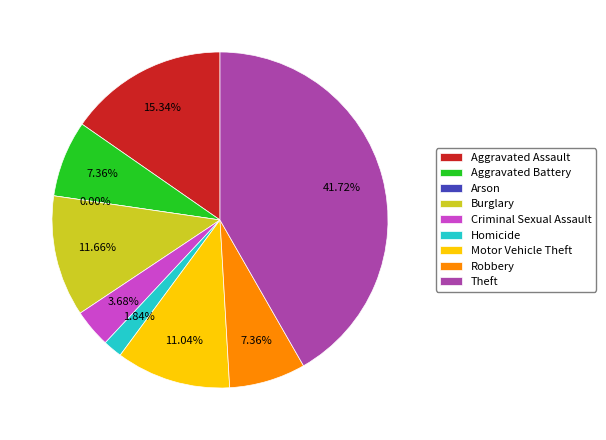

To the nearest percent, what is the combined percentage of Motor Vehicle Theft and Aggravated Battery?

18%